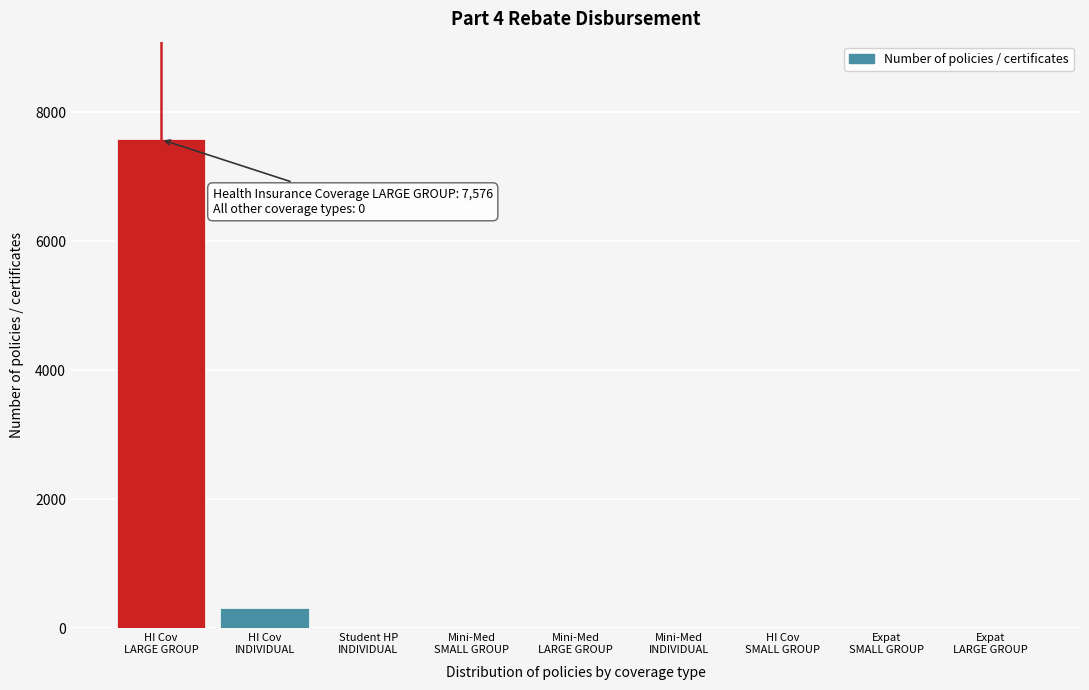

What is the sum of all values?

7885